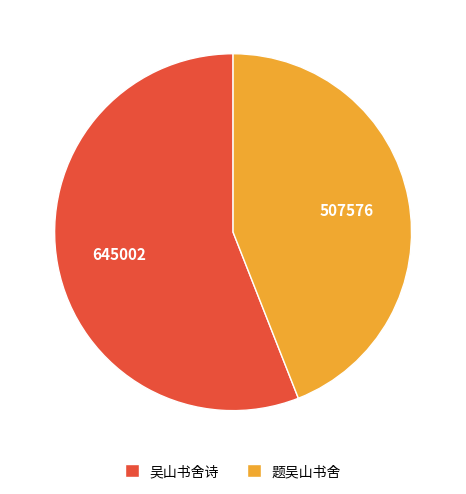

Count the number of slices in the pie.

2